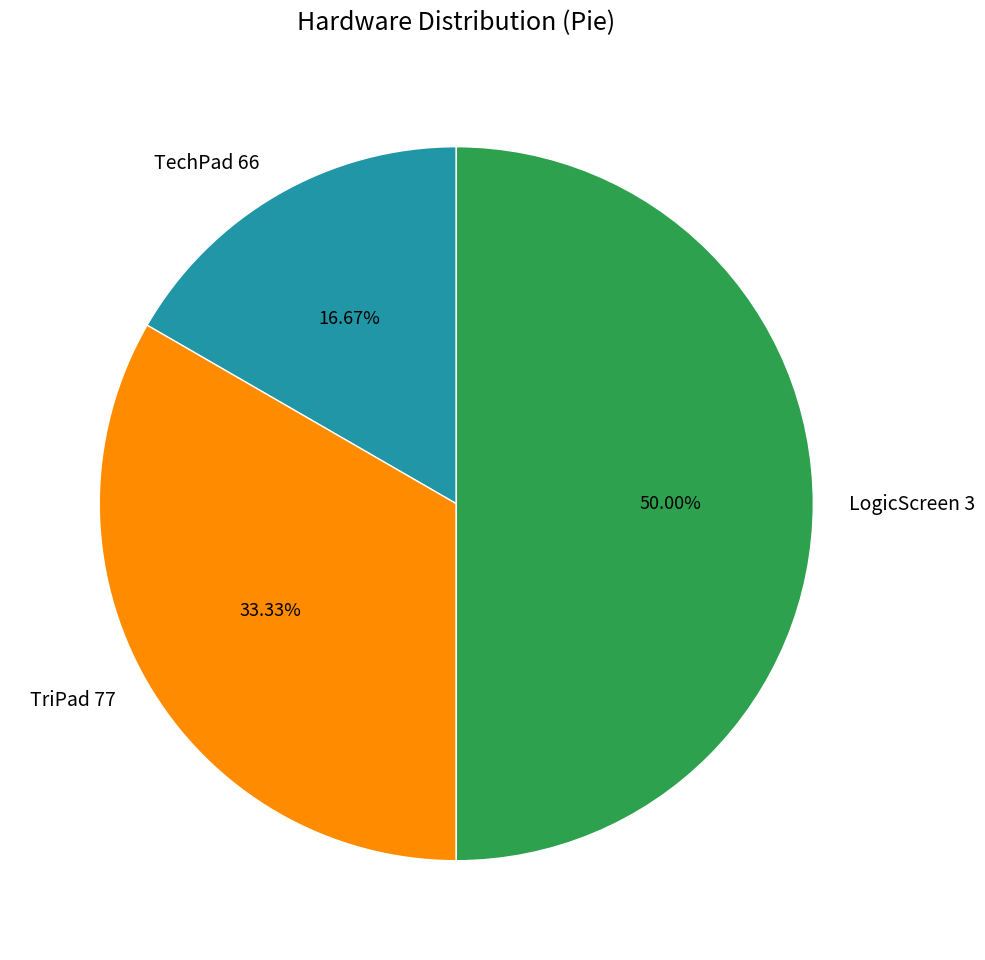

Between LogicScreen 3 and TechPad 66, which is larger?

LogicScreen 3